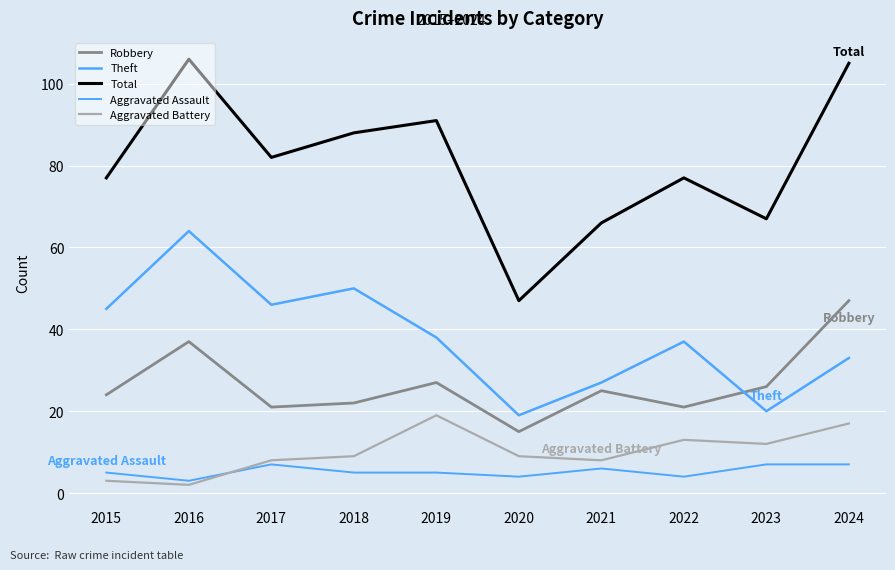

What value does the Robbery series have at 2019, to the nearest 10?

30